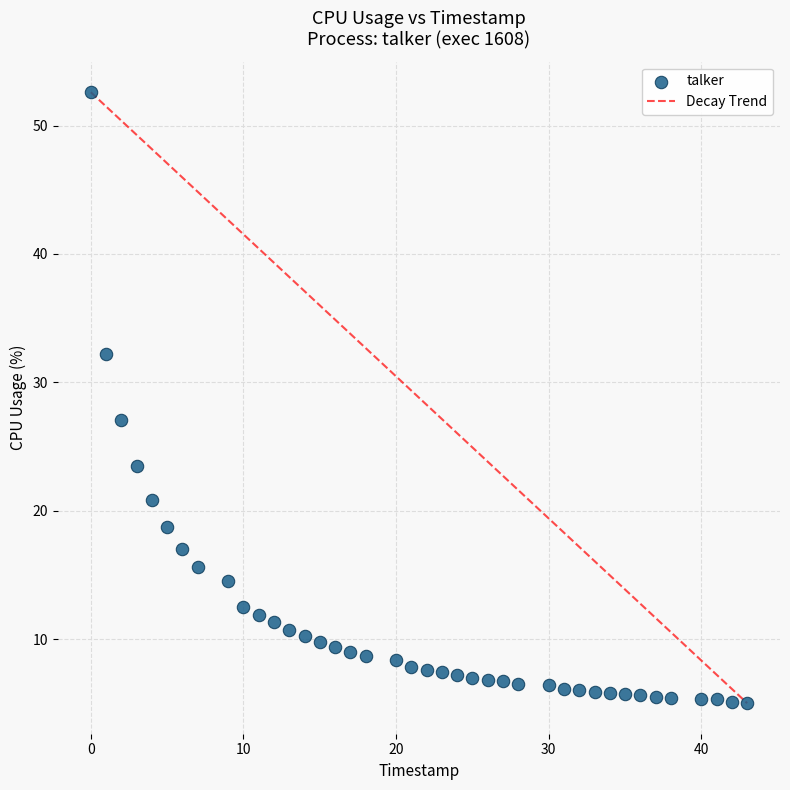

What Y value in the scatter plot is closest to 28?

27.1